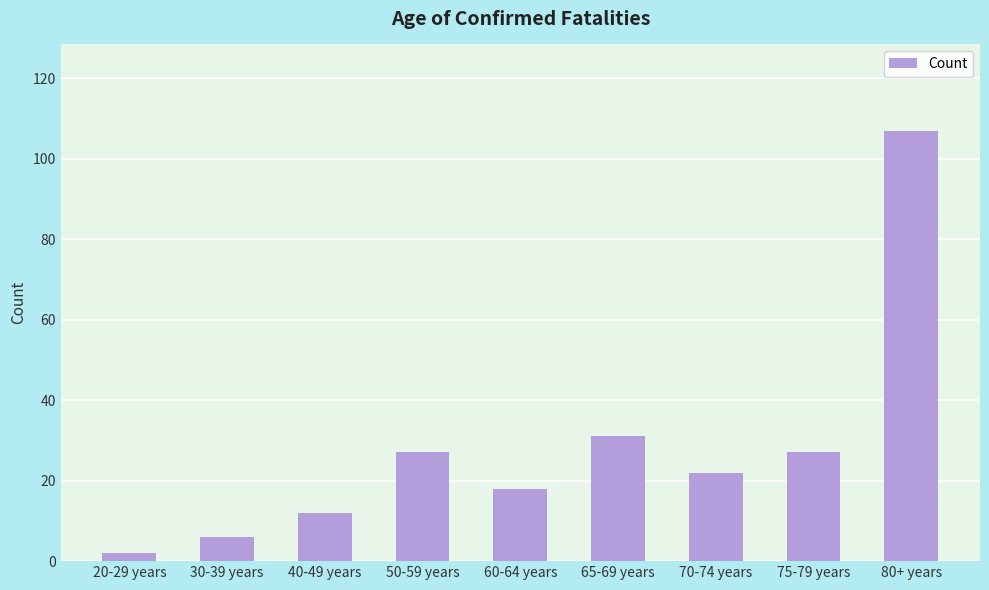

What is the difference between the maximum and second lowest values?

101